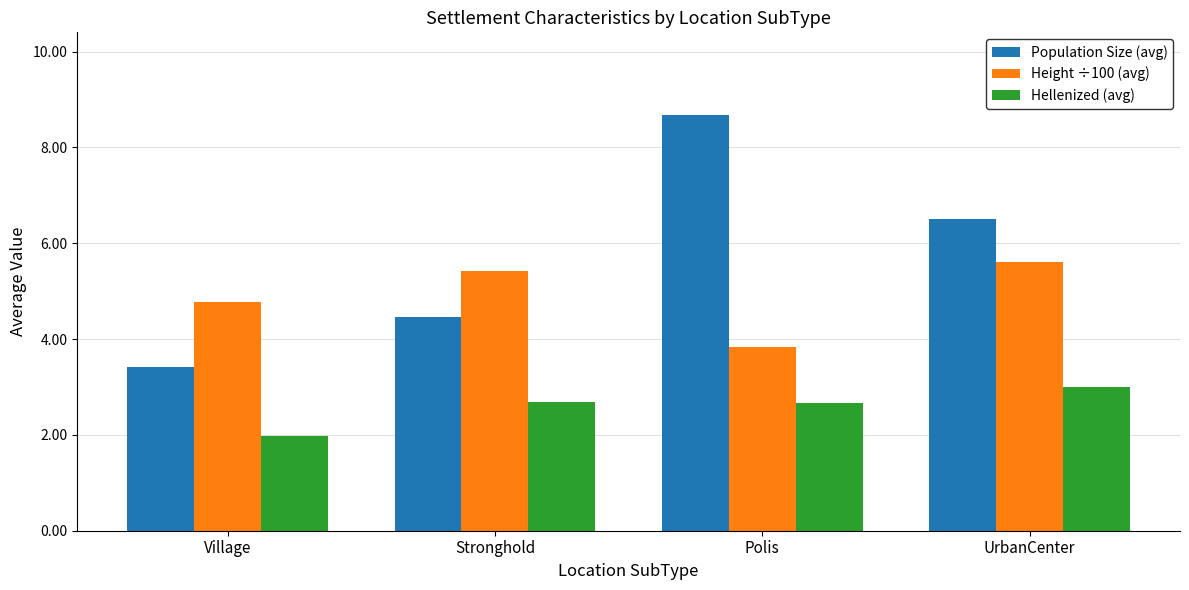

What are all the series names shown in the legend?

Population Size (avg), Height ÷100 (avg), Hellenized (avg)